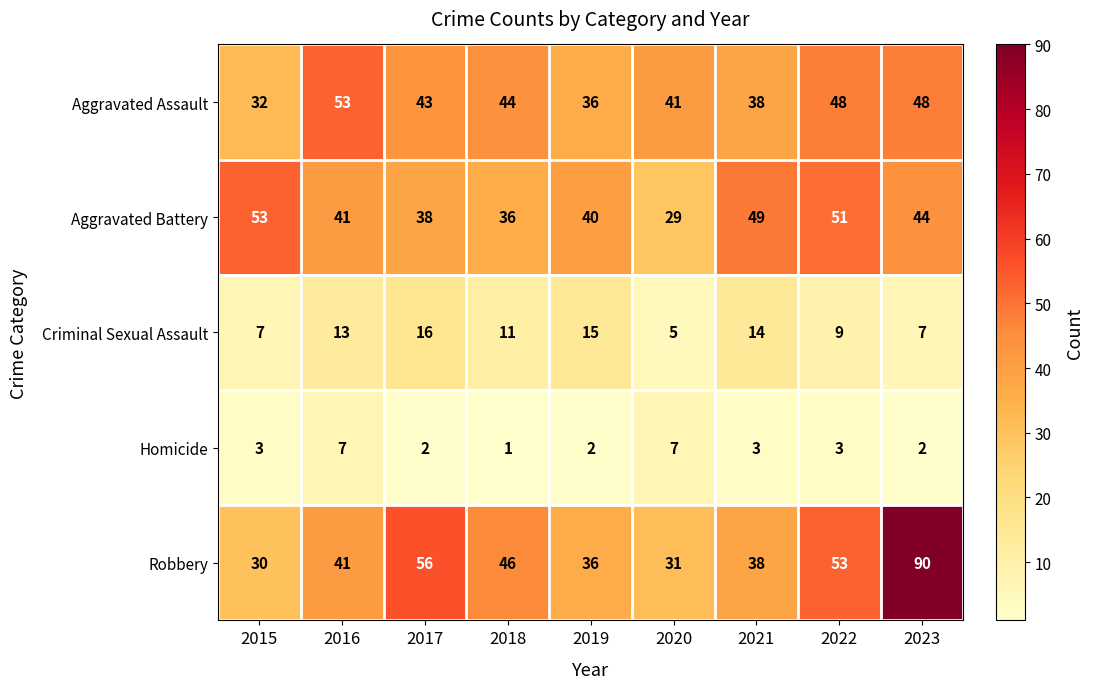

Is it true that Homicide equals 3 at 2021?

True